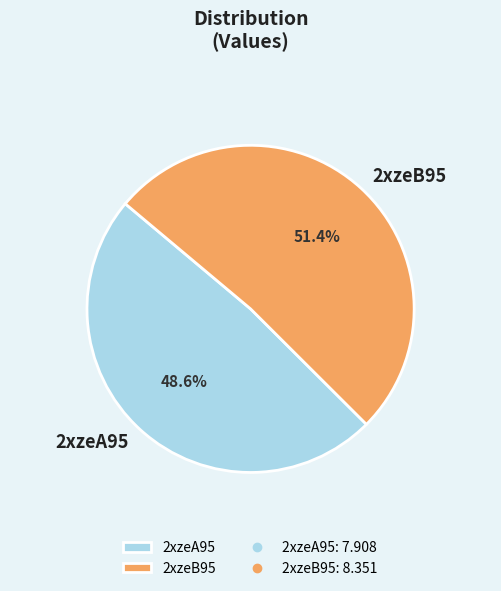

What is the smallest slice in the pie chart?

2xzeA95